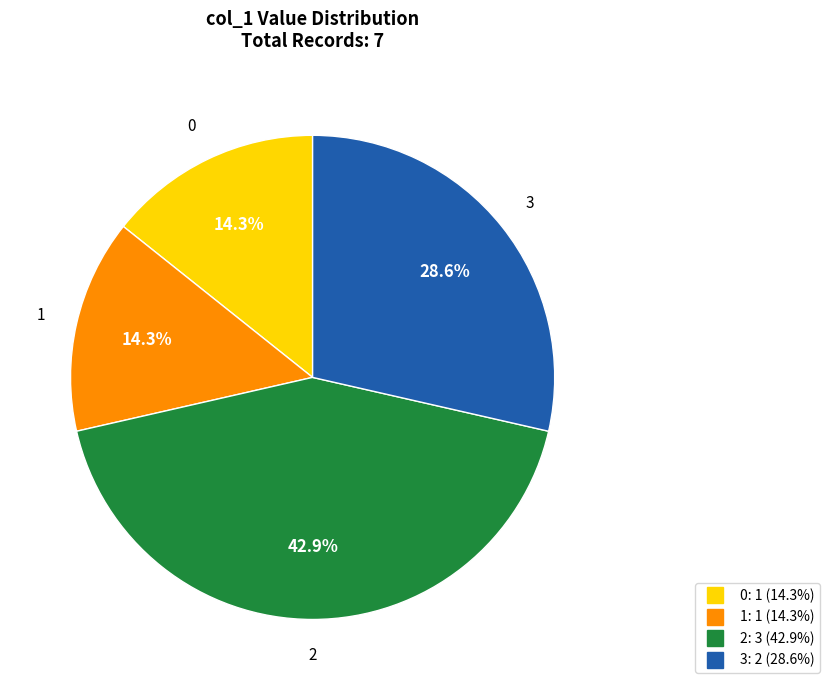

The 1 slice represents 49% of the pie. True or false?

False